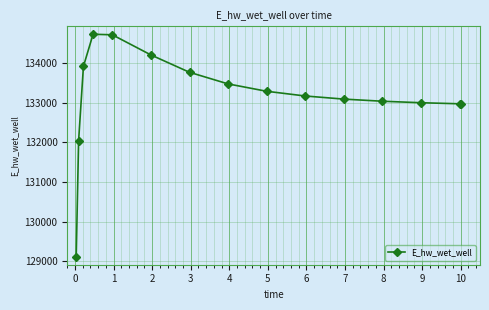

What is the smallest value displayed?

129110.0